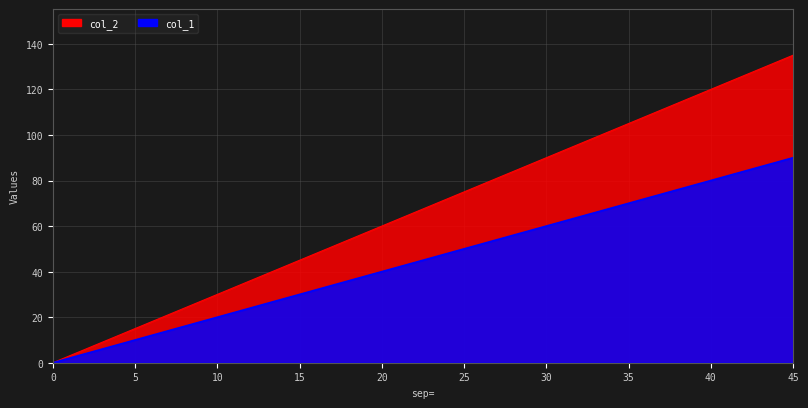

Does the chart display data point markers on the line(s)?

No